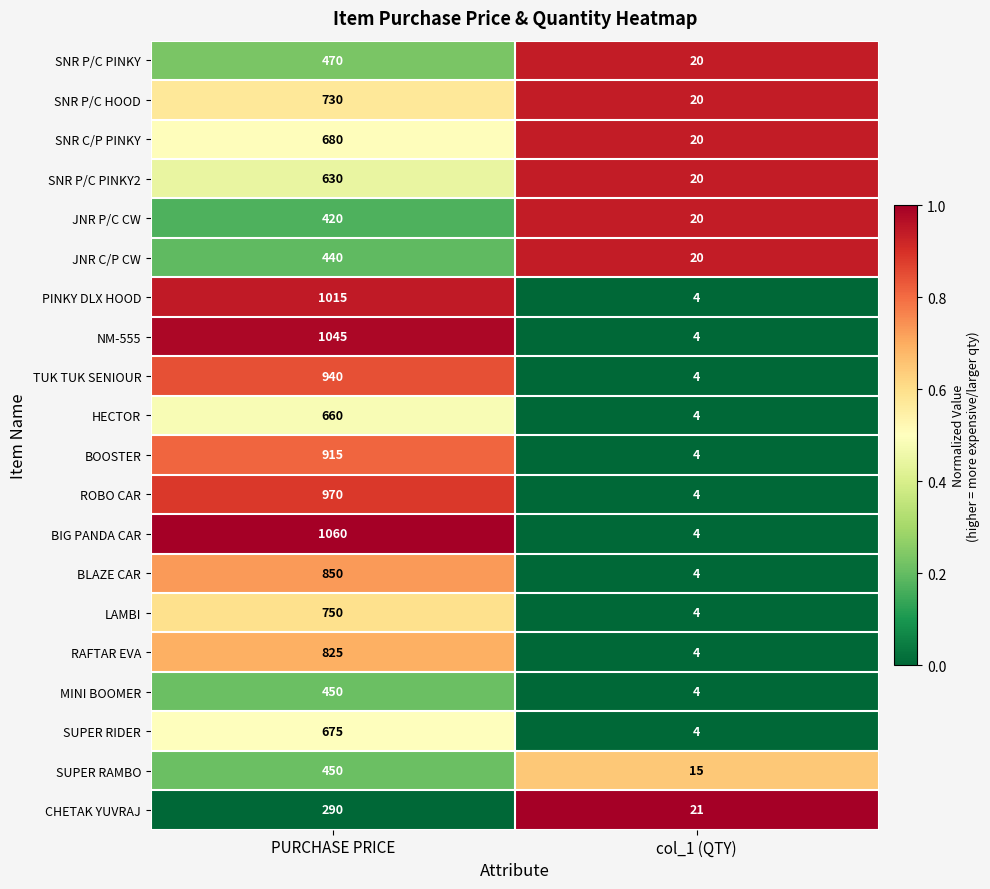

Rank the categories by BIG PANDA CAR value from lowest to highest.

col_1 (QTY), PURCHASE PRICE